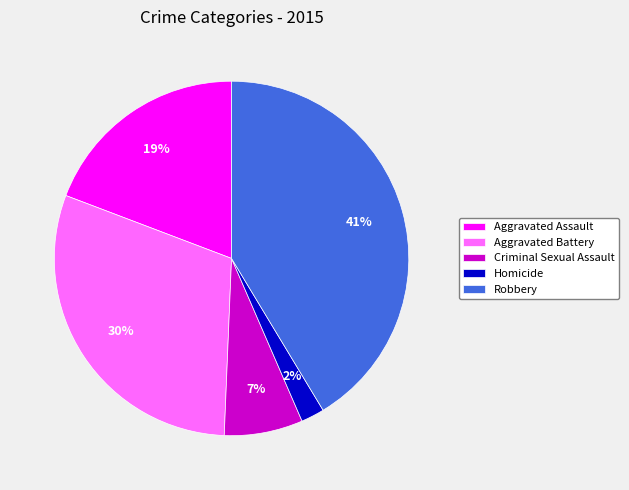

Is it true that Aggravated Battery is 36% of the pie?

False